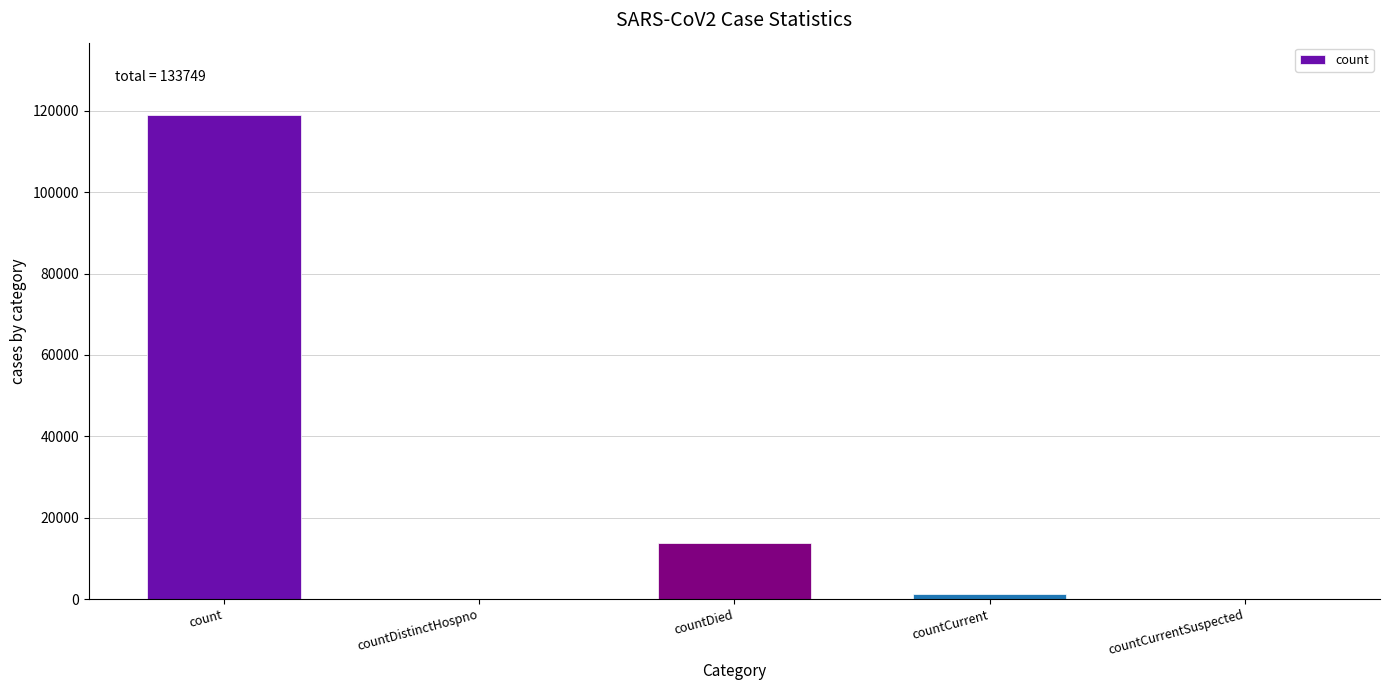

What is the difference between the values at countCurrent and countDied?

12493